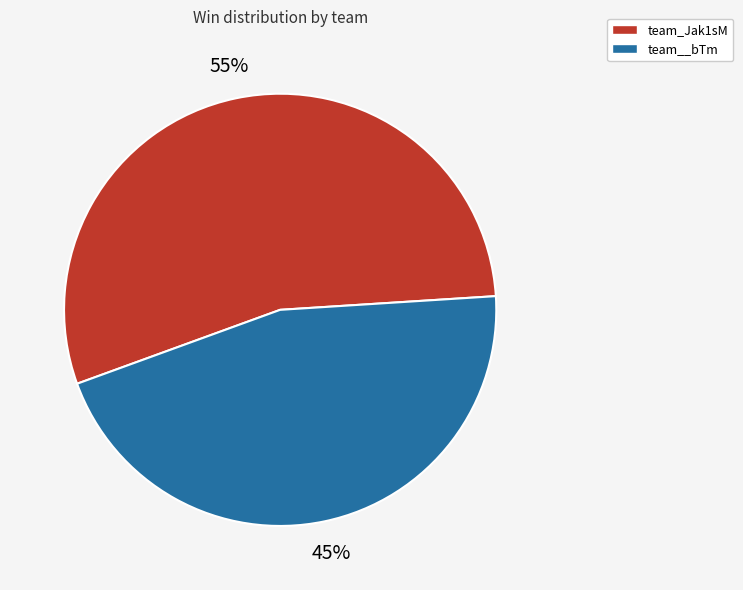

How many slices are in this pie chart?

2